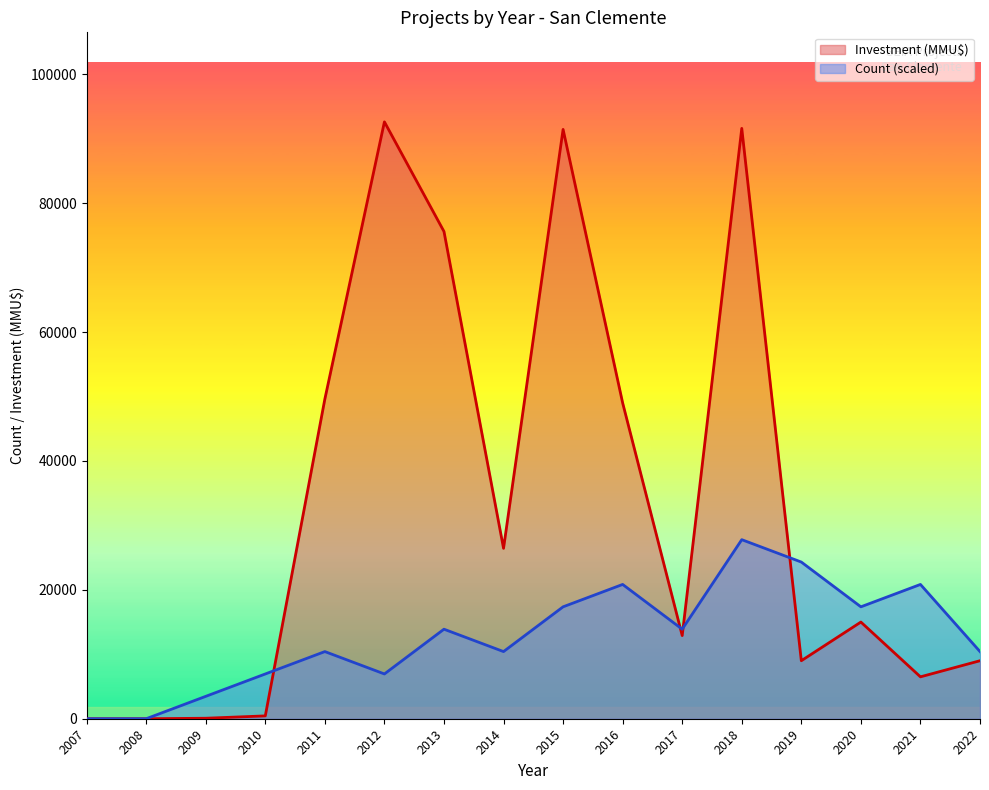

Which series changed the most between 2012 and 2018?

Count (scaled)